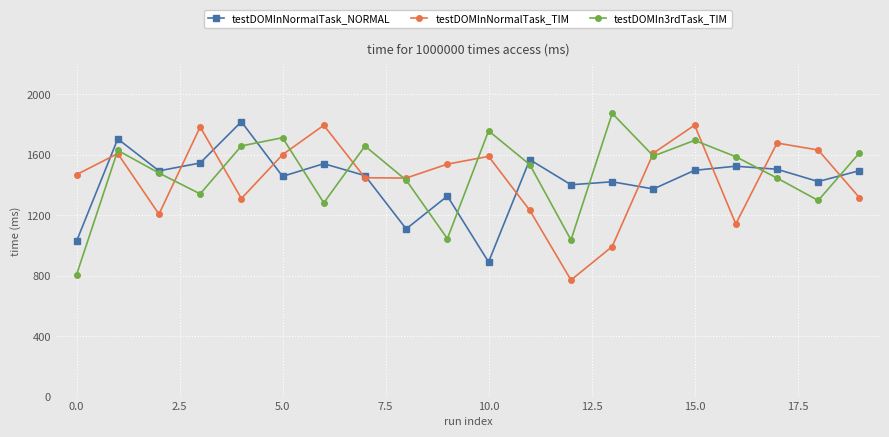

What is the value of the testDOMInNormalTask_TIM point at the 20th from the left?

1317.0